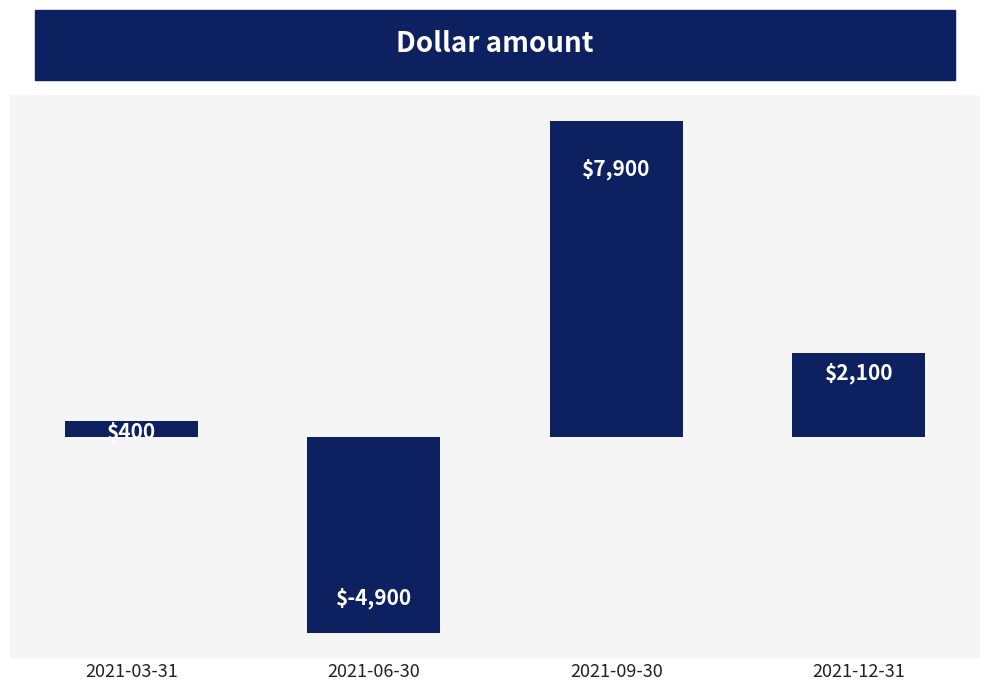

Reading left to right, what are all the values shown in this chart?

2021-03-31=400	2021-06-30=-4900	2021-09-30=7900	2021-12-31=2100